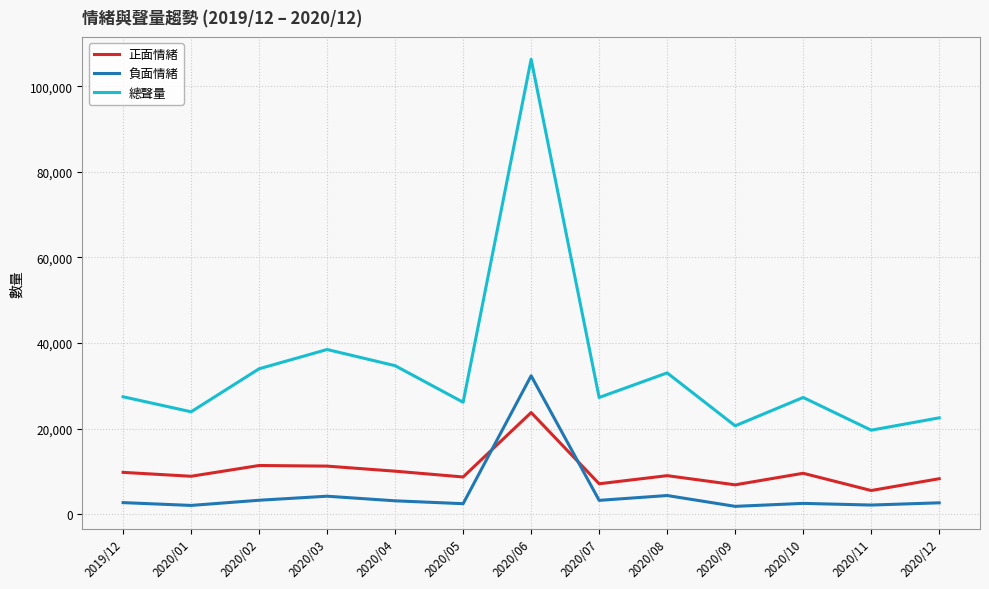

Which category has the lowest value in the 總聲量 series?

2020/11